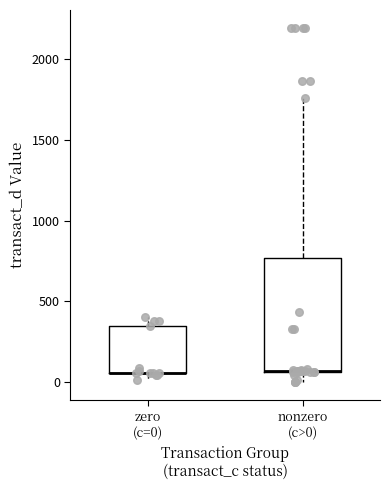

Comparing the boxes themselves (not the whiskers), which one is the tallest?

nonzero (c>0)